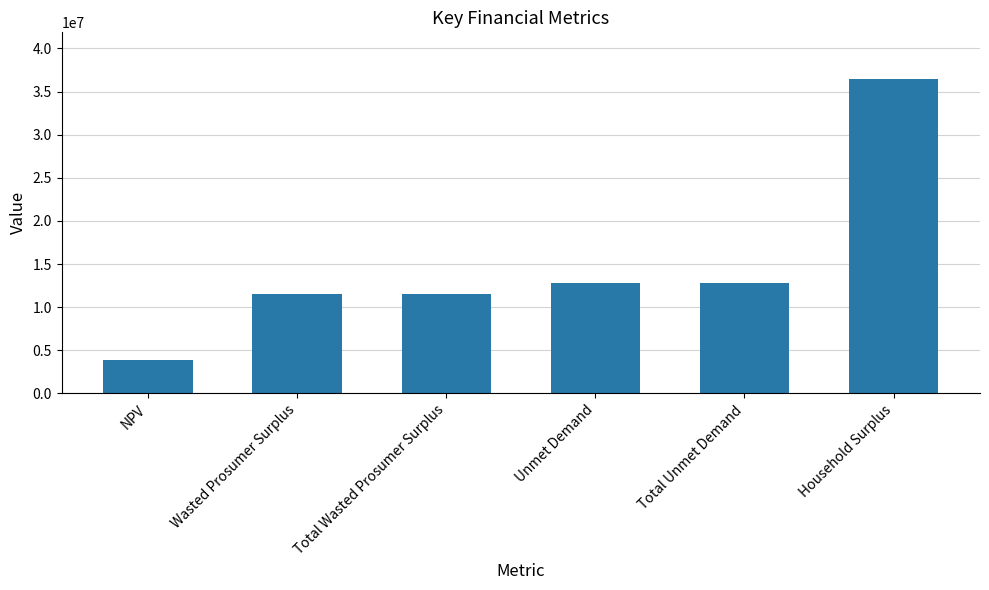

Is it true that the value at Wasted Prosumer Surplus is 11559447.7?

True